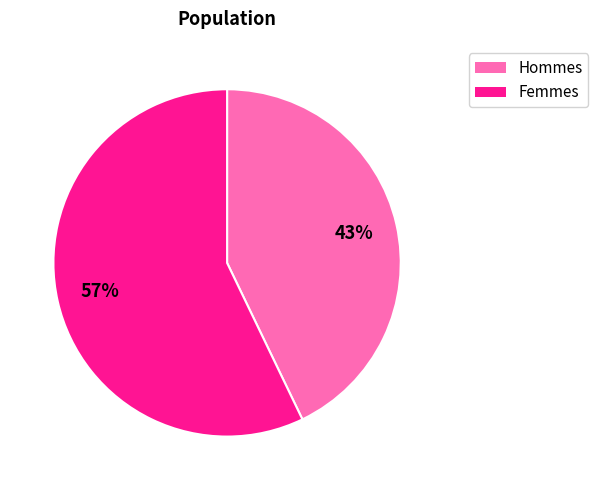

Is there any slice that represents more than half of the pie?

Yes